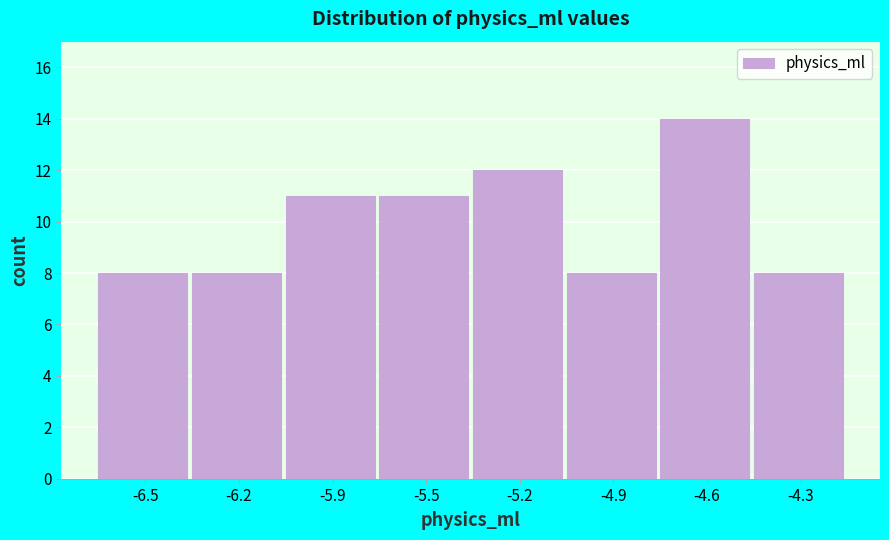

Reading left to right, transcribe all the data shown in this chart.

8	8	11	11	12	8	14	8